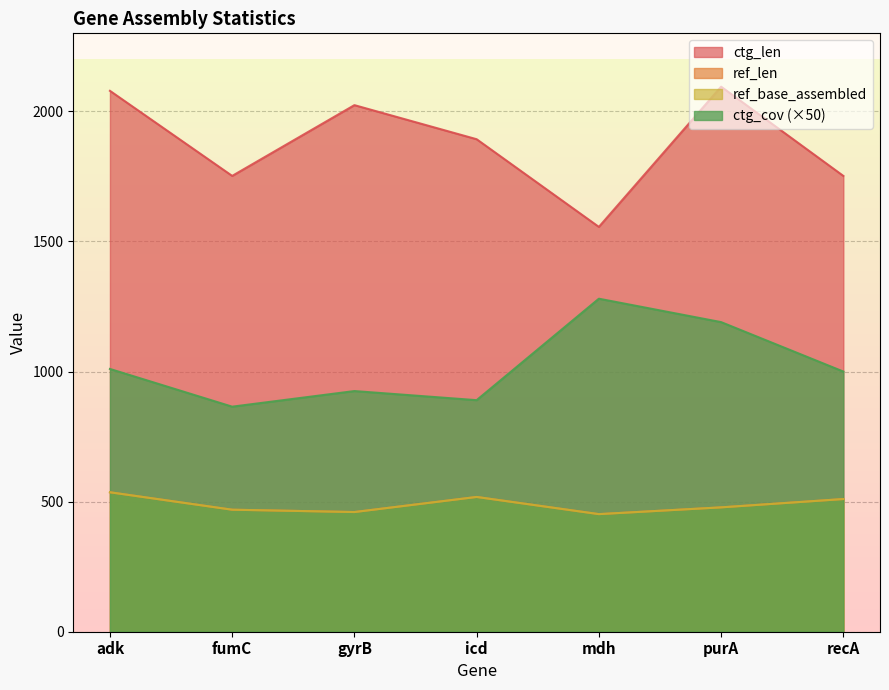

Where is ctg_len nearest to the value 1825?

icd